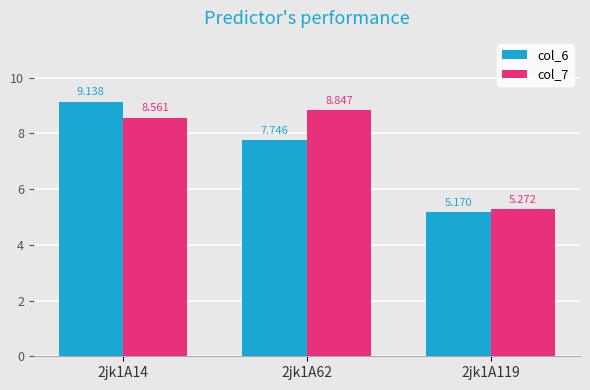

Where is col_6 nearest to the value 7?

2jk1A62